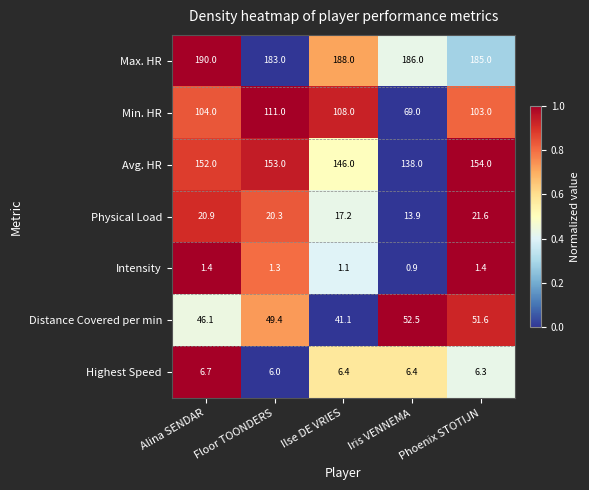

At which category is the sum across all series the highest?

Floor TOONDERS